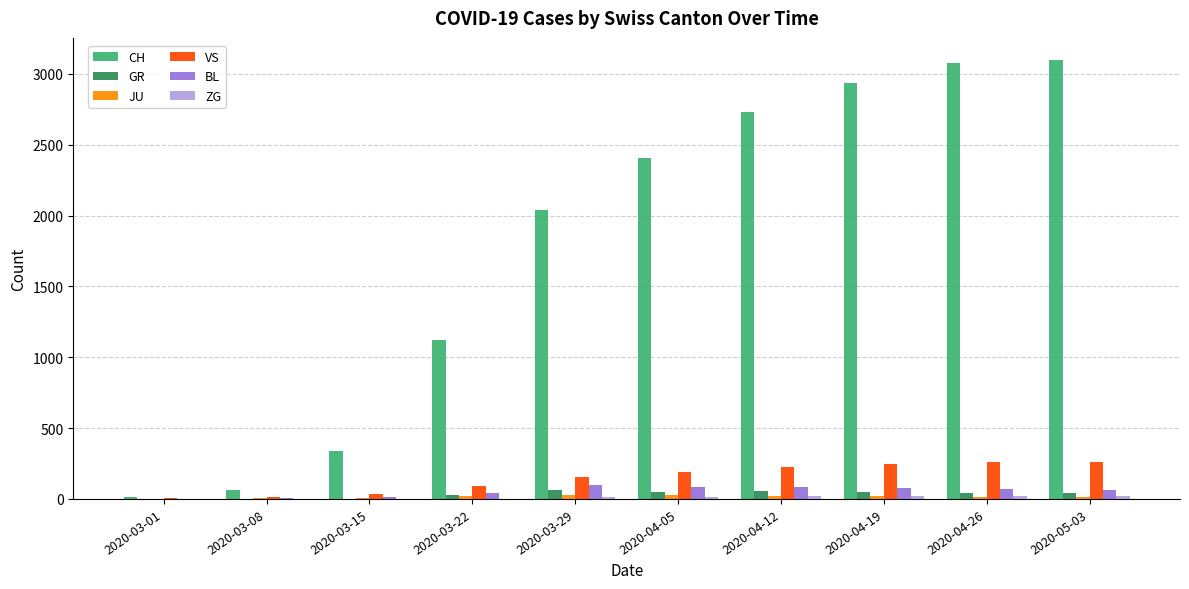

Which series has the largest total across all categories?

CH